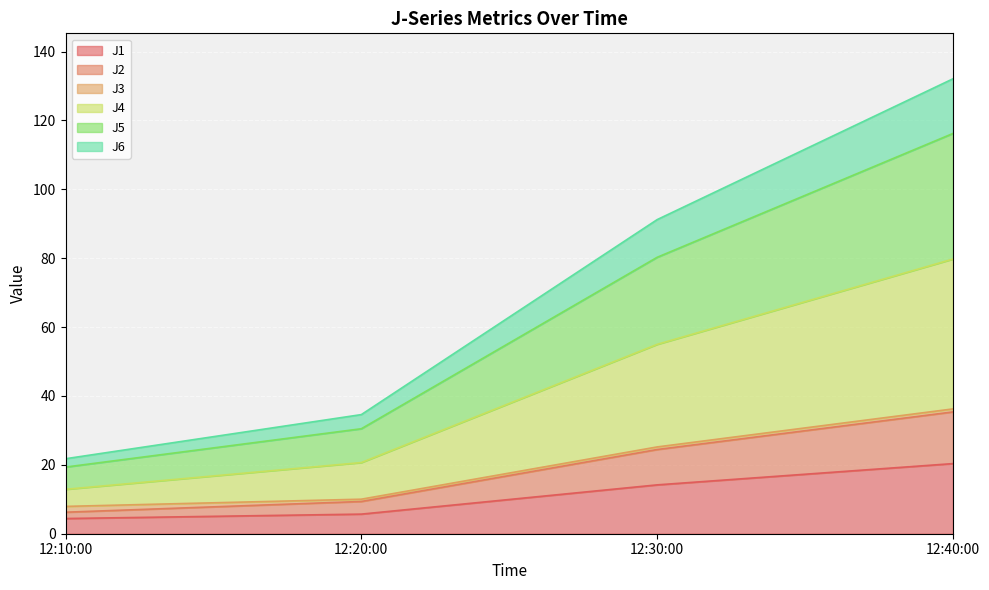

True or false: J1 has a value of 20.4 at 12:40:00.

True